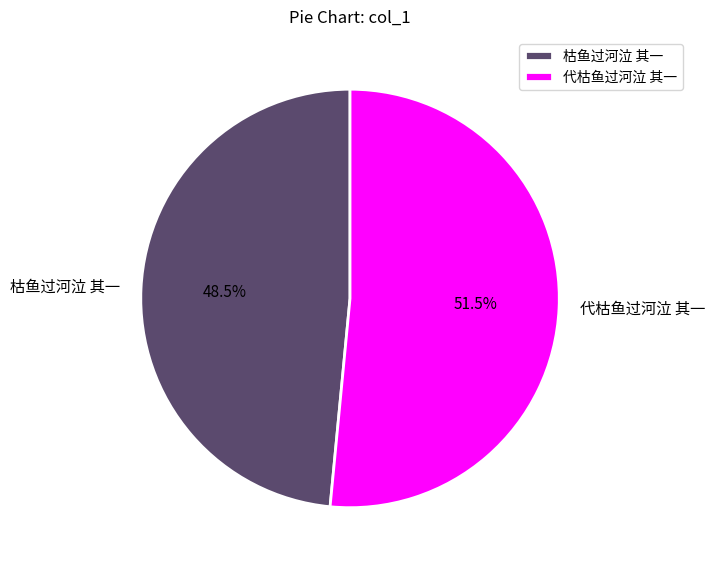

Which slice is the smallest?

枯鱼过河泣 其一